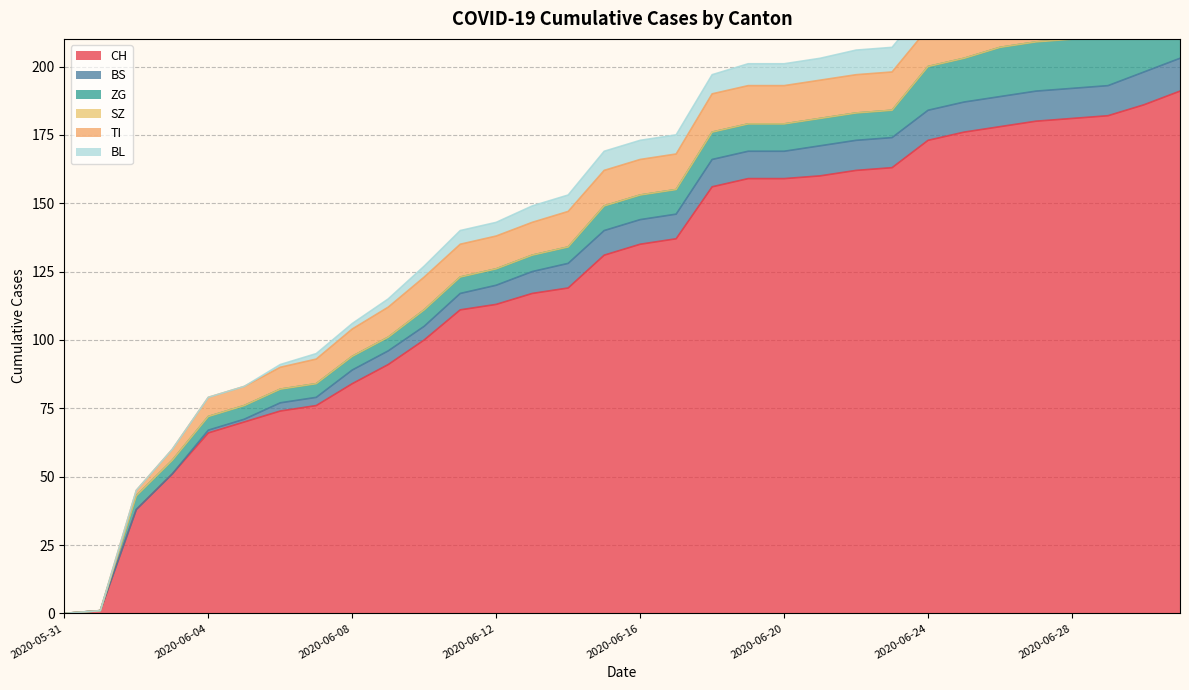

What is the label of the 17th point from the right?

2020-06-15